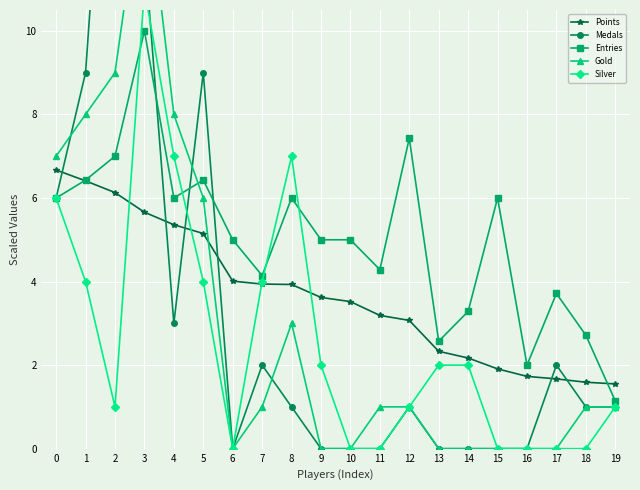

What is the sum of the Points values at 10 and 16?

5.2